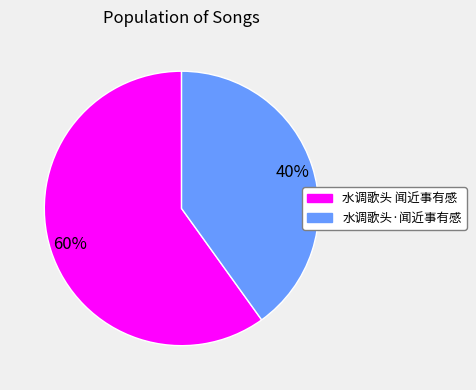

What percentage is the 水调歌头 闻近事有感 slice, to the nearest percent?

60%